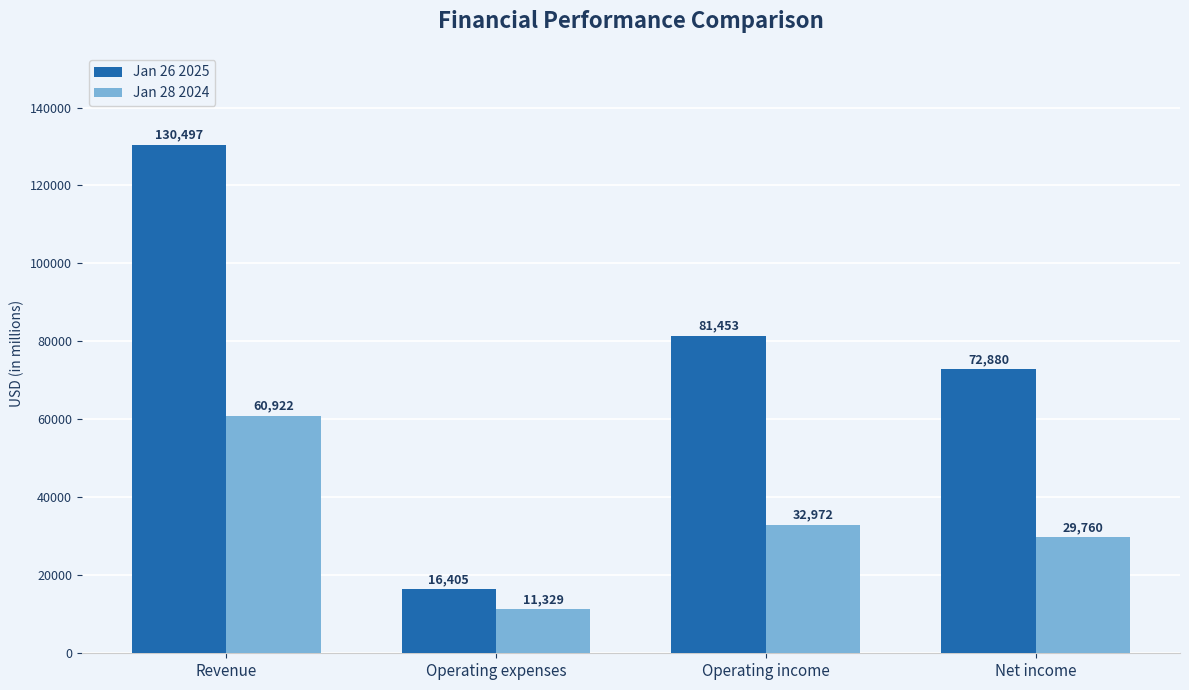

What position from the left is Operating income?

3